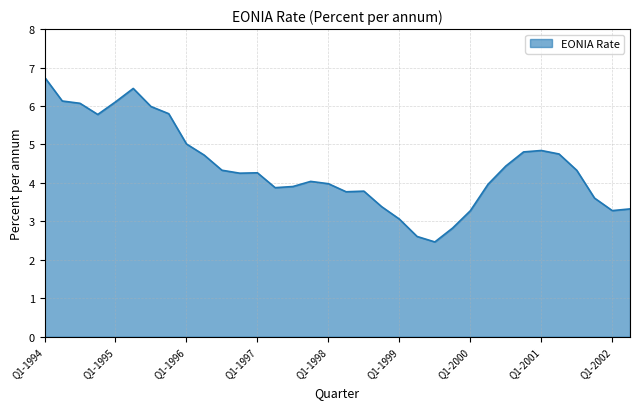

What is the greatest value displayed?

6.8